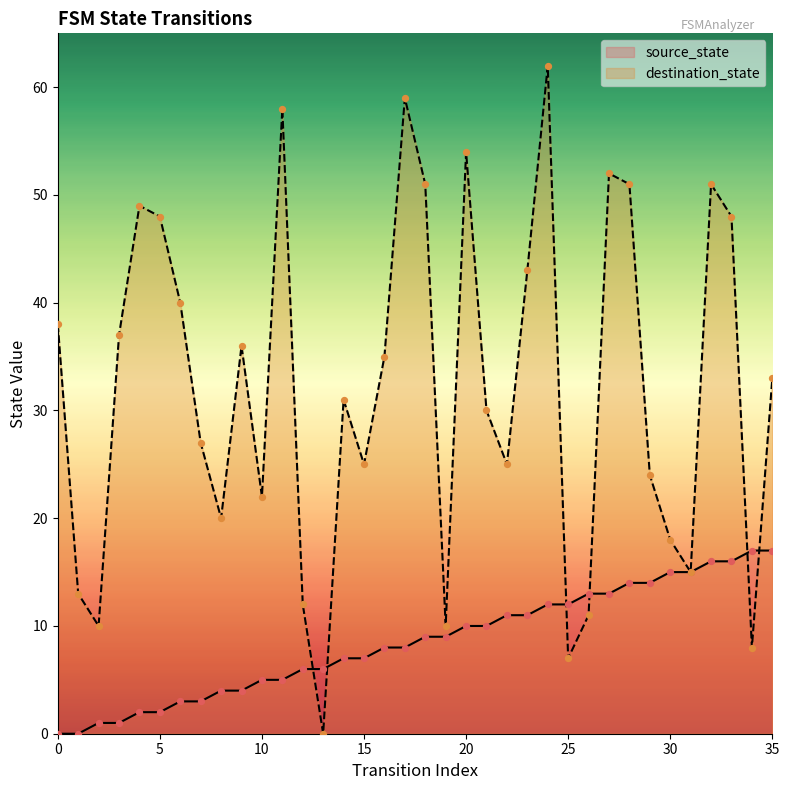

What are all the series names shown in the legend?

source_state, destination_state